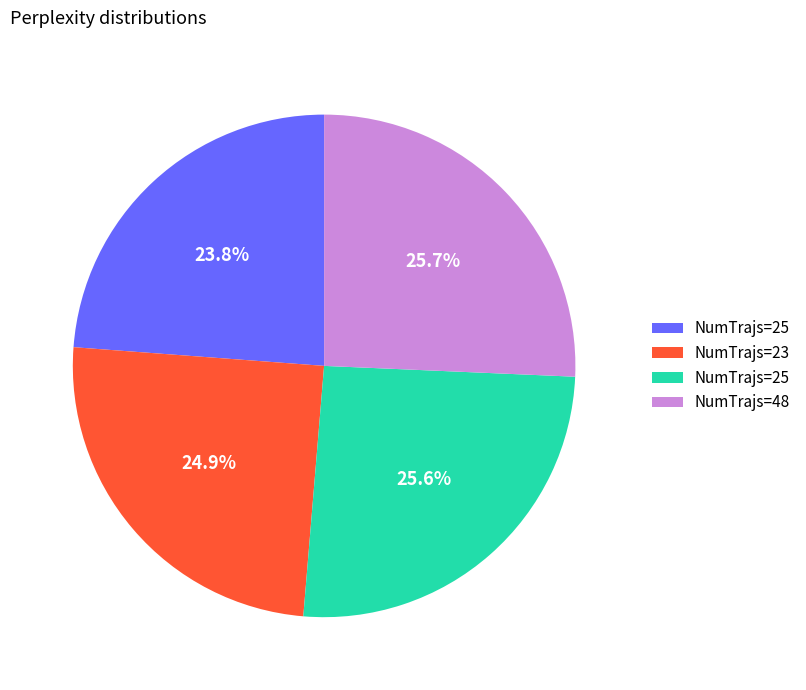

Does any single category account for the majority?

No